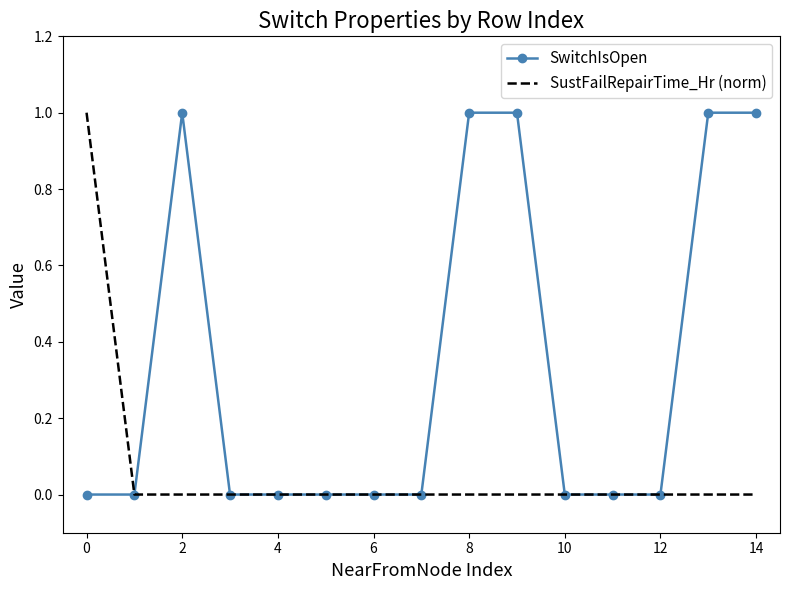

Rank the series by their average value, from highest to lowest.

SwitchIsOpen, SustFailRepairTime_Hr (norm)